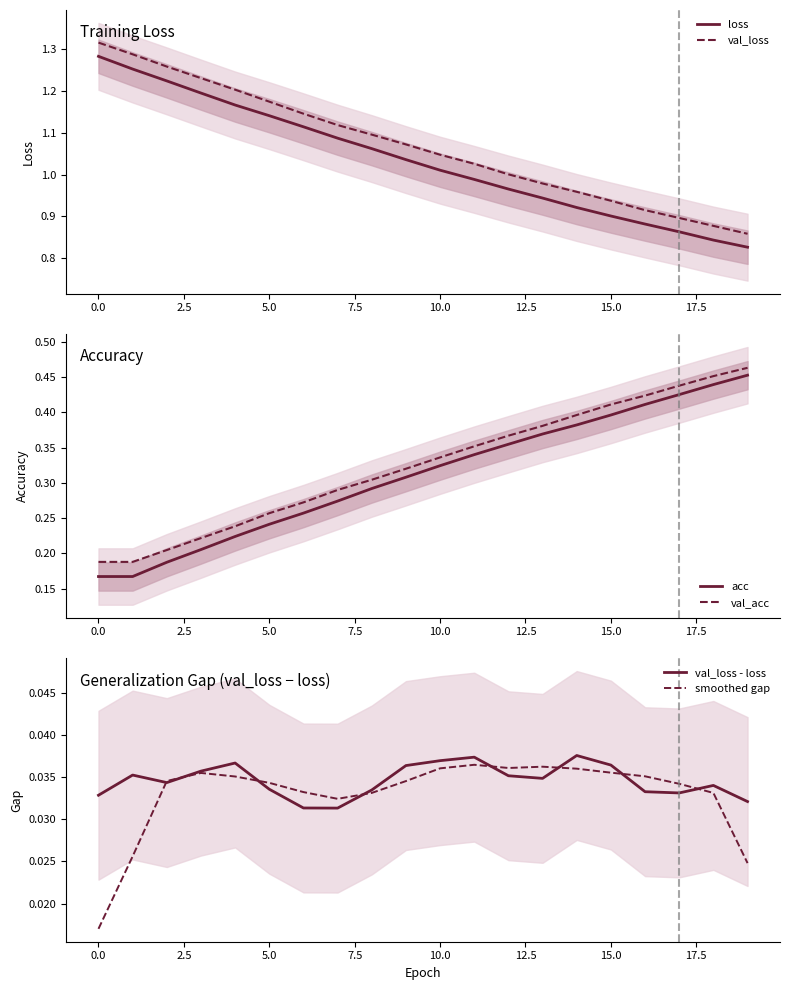

What is the label of the 7th point from the right?

13